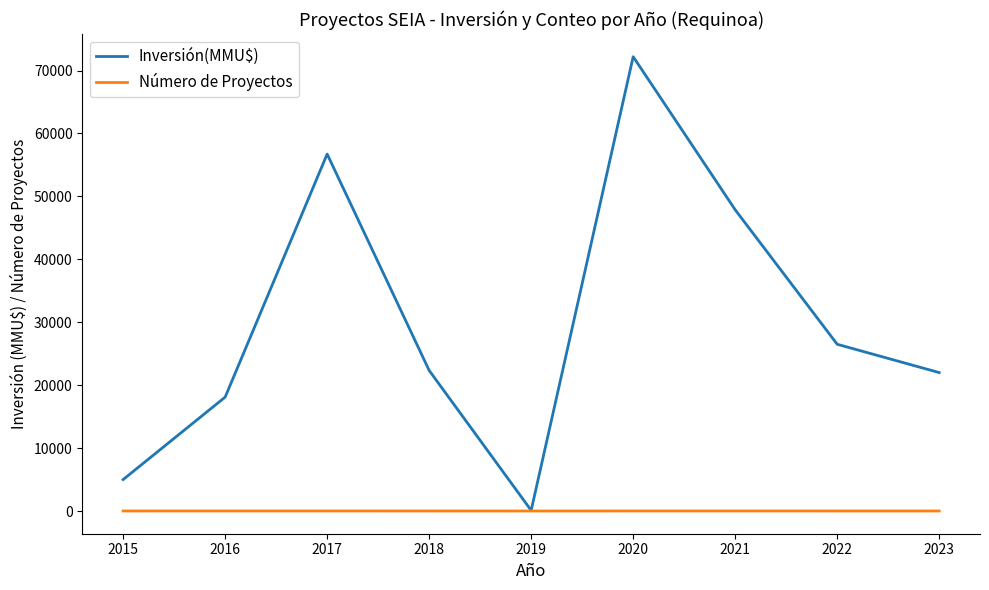

Does the chart have visible grid lines?

No